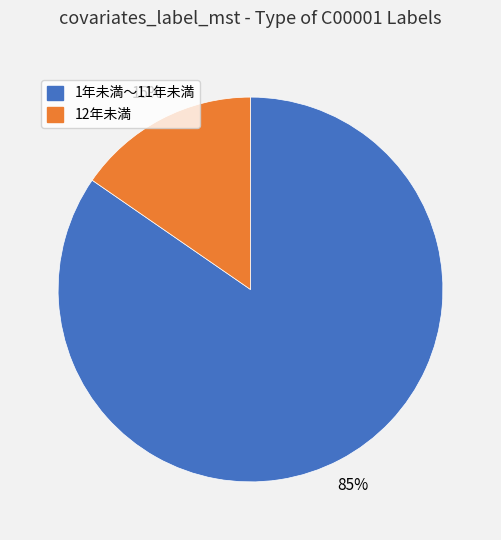

Rank the categories by value from highest to lowest.

1年未満〜11年未満, 12年未満